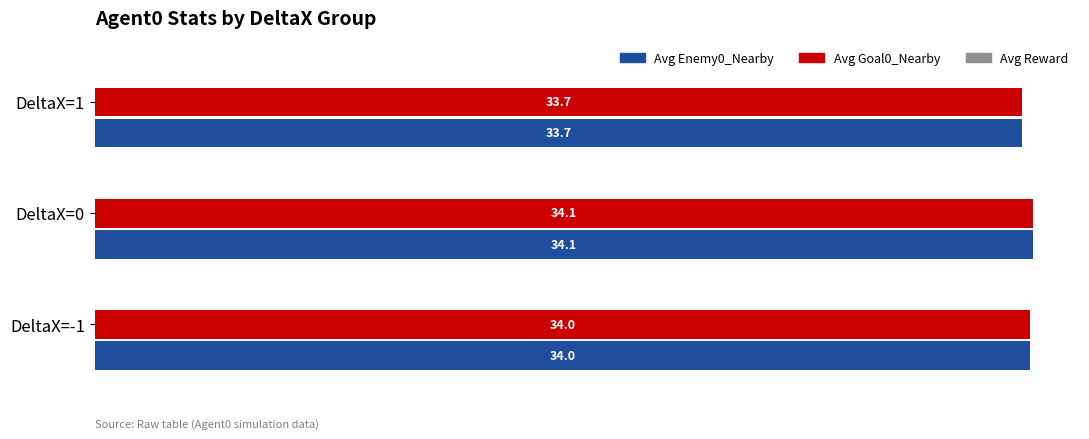

At which label is Avg Goal0_Nearby closest to 33?

DeltaX=1